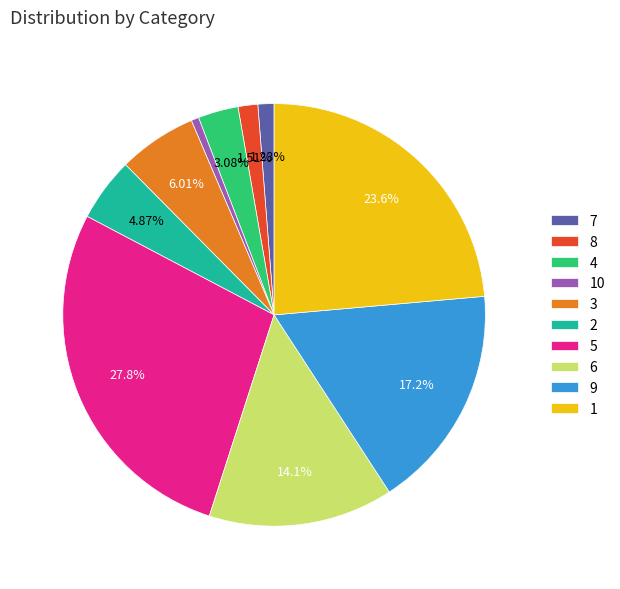

Is there a majority slice in this chart?

No